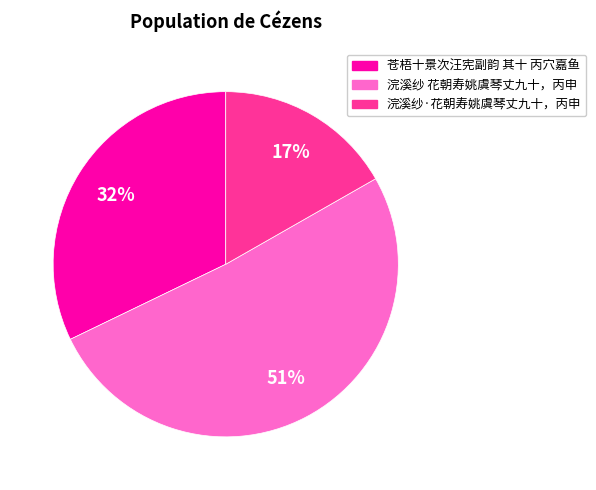

Rank the categories by value from highest to lowest.

浣溪纱 花朝寿姚虞琴丈九十，丙申, 苍梧十景次汪宪副韵 其十 丙穴嘉鱼, 浣溪纱·花朝寿姚虞琴丈九十，丙申